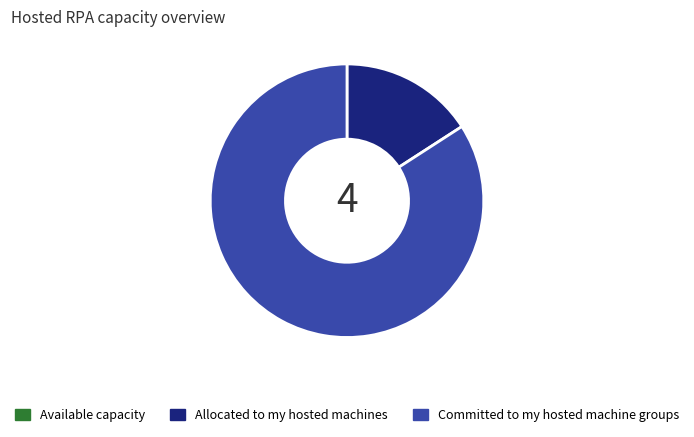

What is the largest slice in the pie chart?

Committed to my hosted machine groups